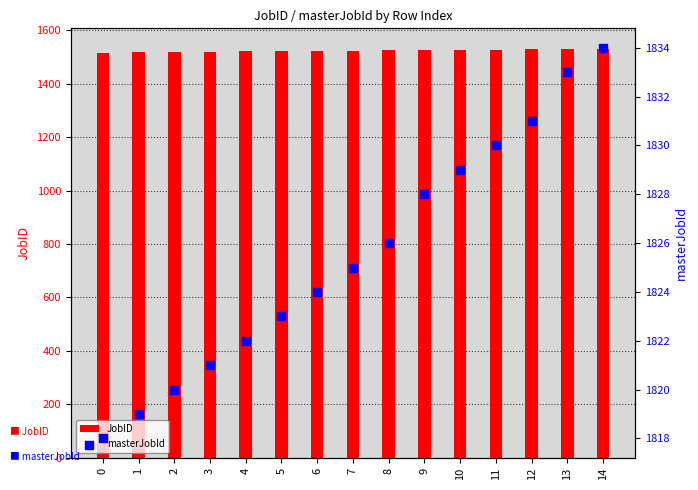

What is the total value across all series at 14?

3364